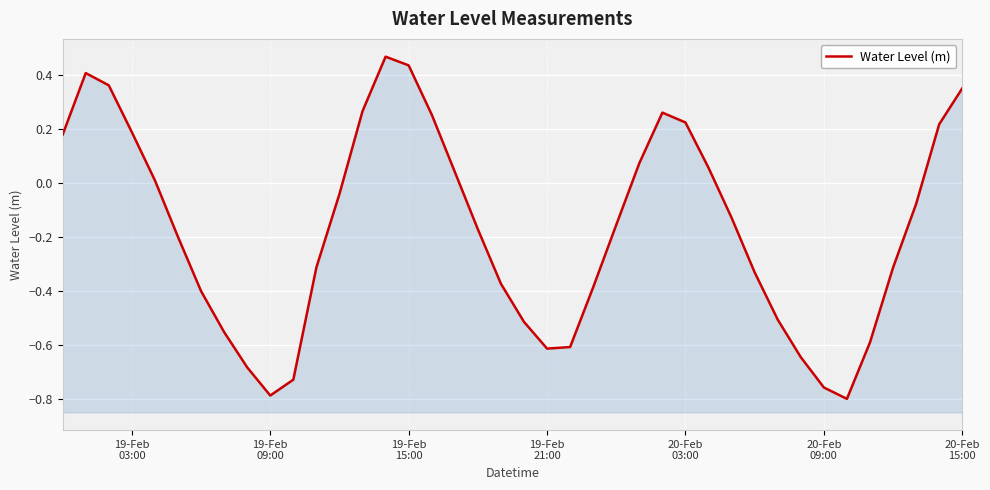

At which category does the data reach its first local valley?

19-Feb 09:00